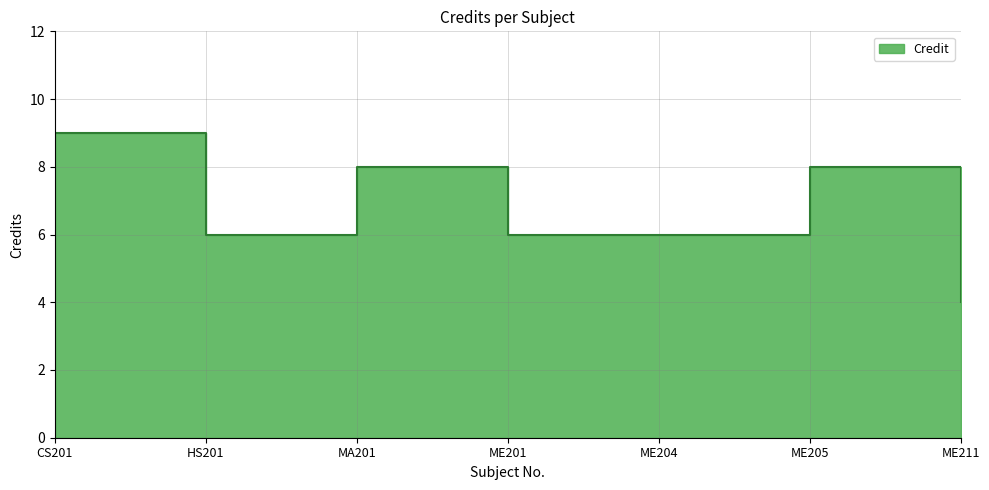

What is the maximum value shown in the chart?

9